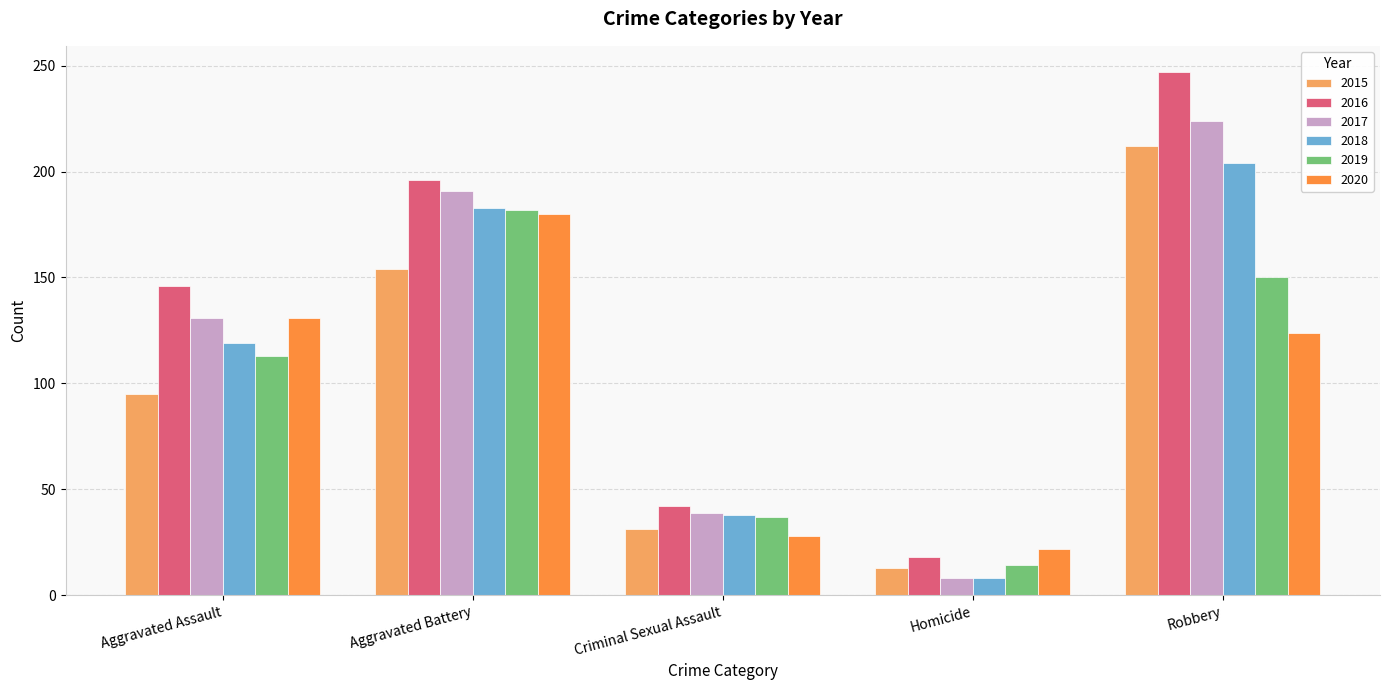

Is it true that 2018 equals 55 at Aggravated Assault?

False